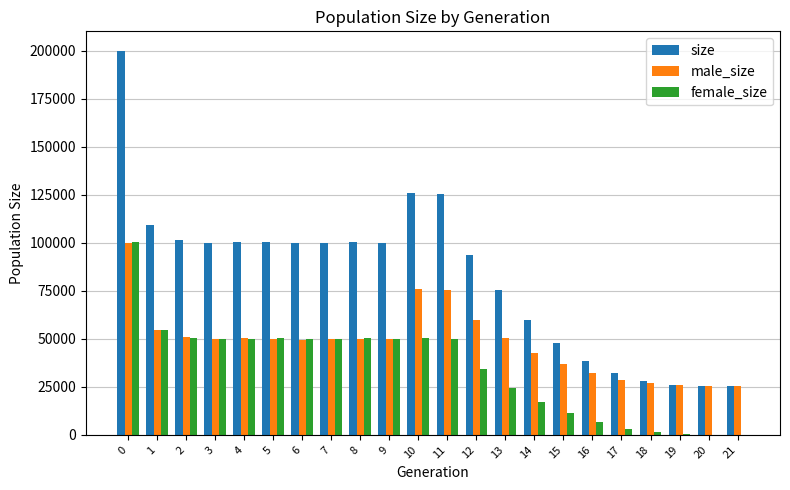

How many series are shown in this chart?

3